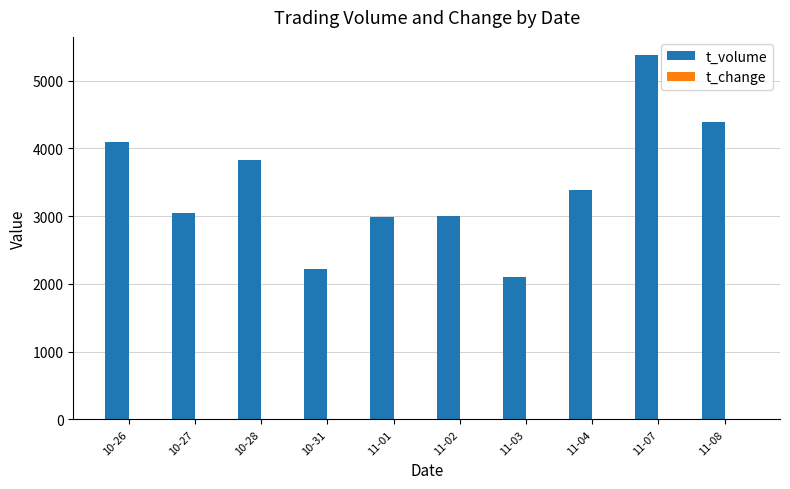

How many series are shown in this chart?

2